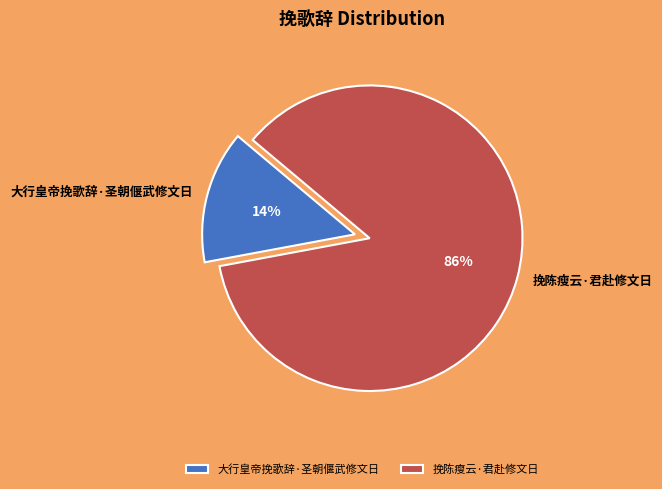

Combined, do 挽陈瘦云·君赴修文日 and 大行皇帝挽歌辞·圣朝偃武修文日 account for over 50%?

Yes